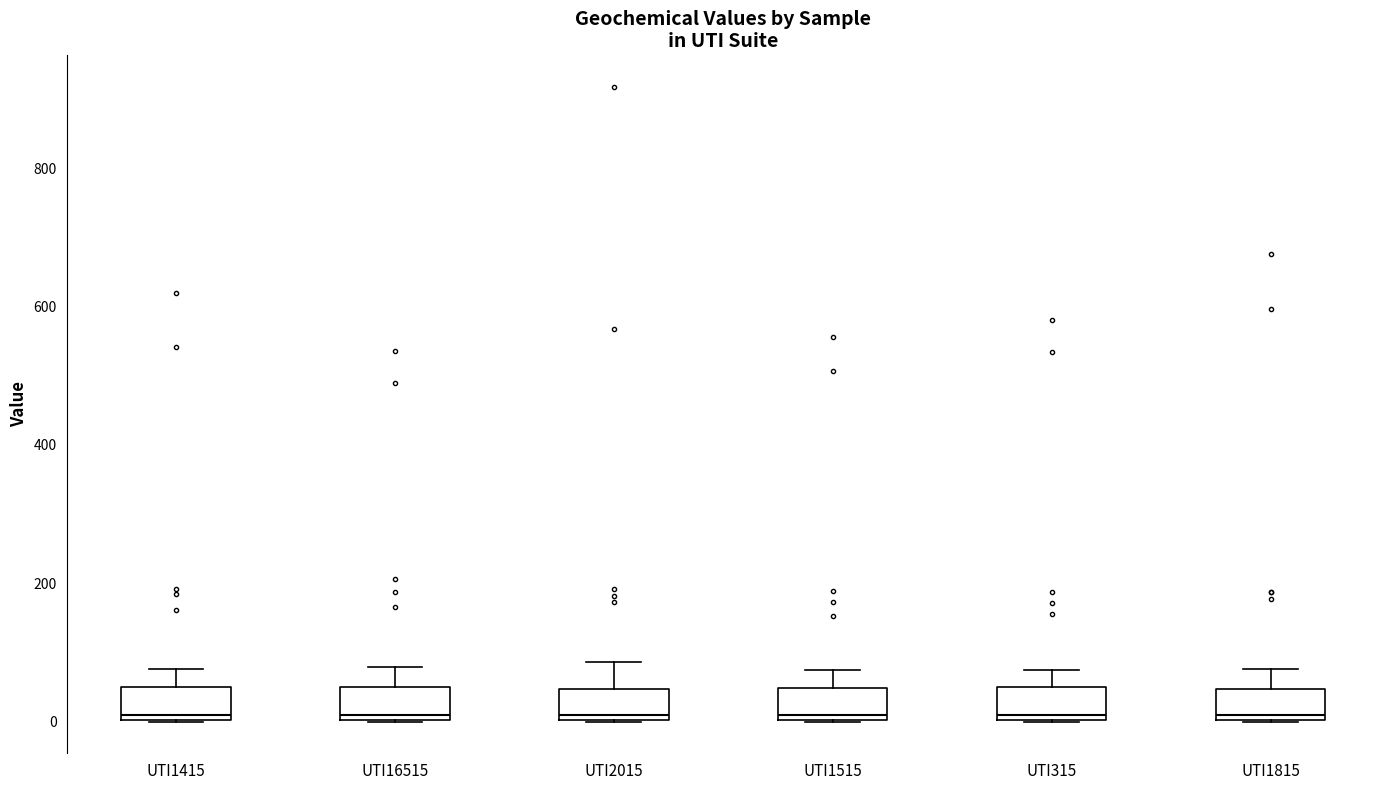

Where does the upper whisker of the box for UTI2015 end on the y-axis? The values are not printed on the chart, so give them approximately, as read against the axis.

80